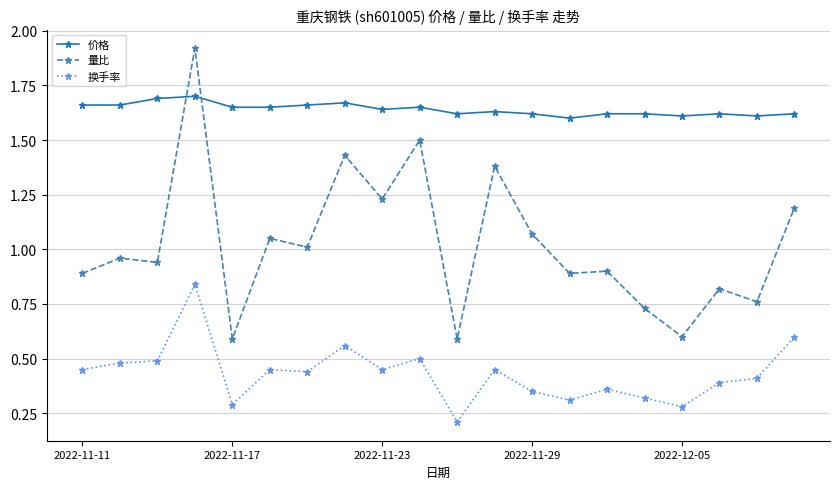

List the series in order of their peak value, lowest first.

换手率, 价格, 量比